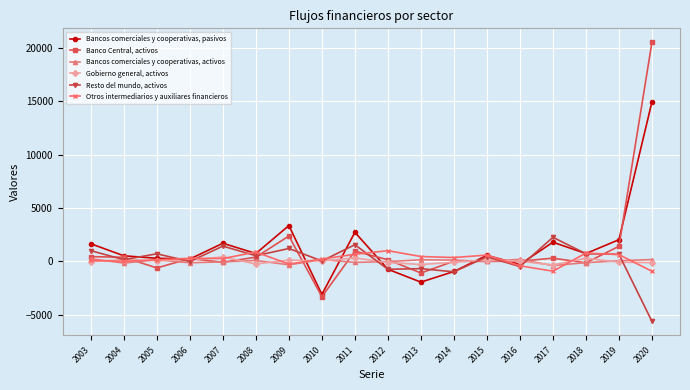

What is the value of the Bancos comerciales y cooperativas, activos point at the 9th from the left?

-102